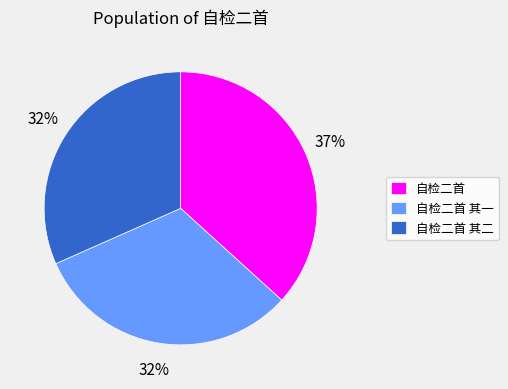

Is the sum of 自检二首 其一 and 自检二首 greater than half?

Yes